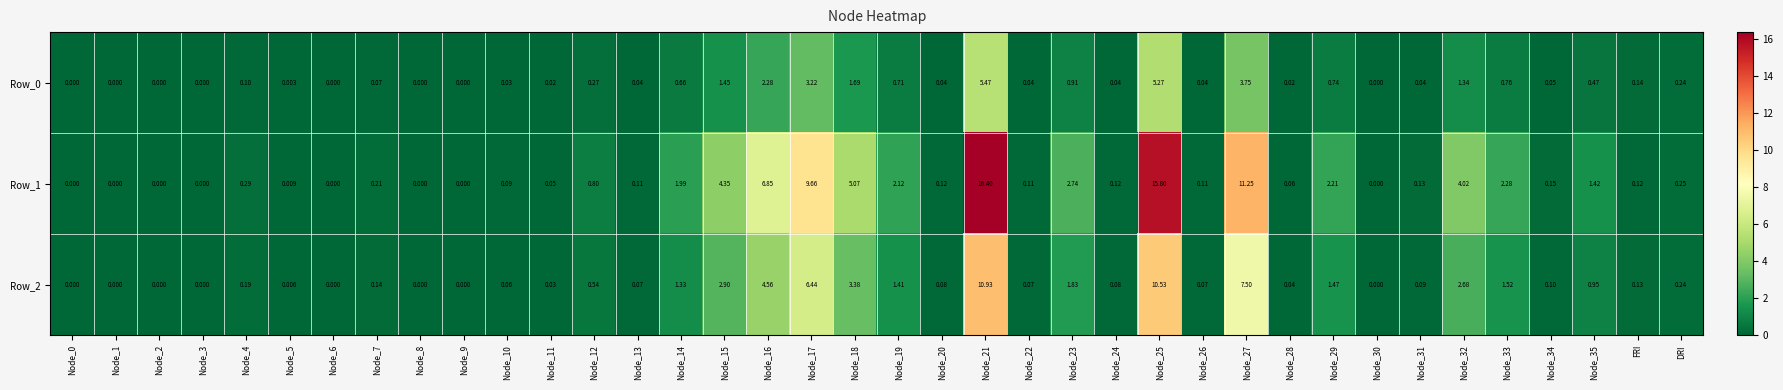

Is the value of Row_2 at Node_7 greater than the value of Row_1 at Node_25?

No